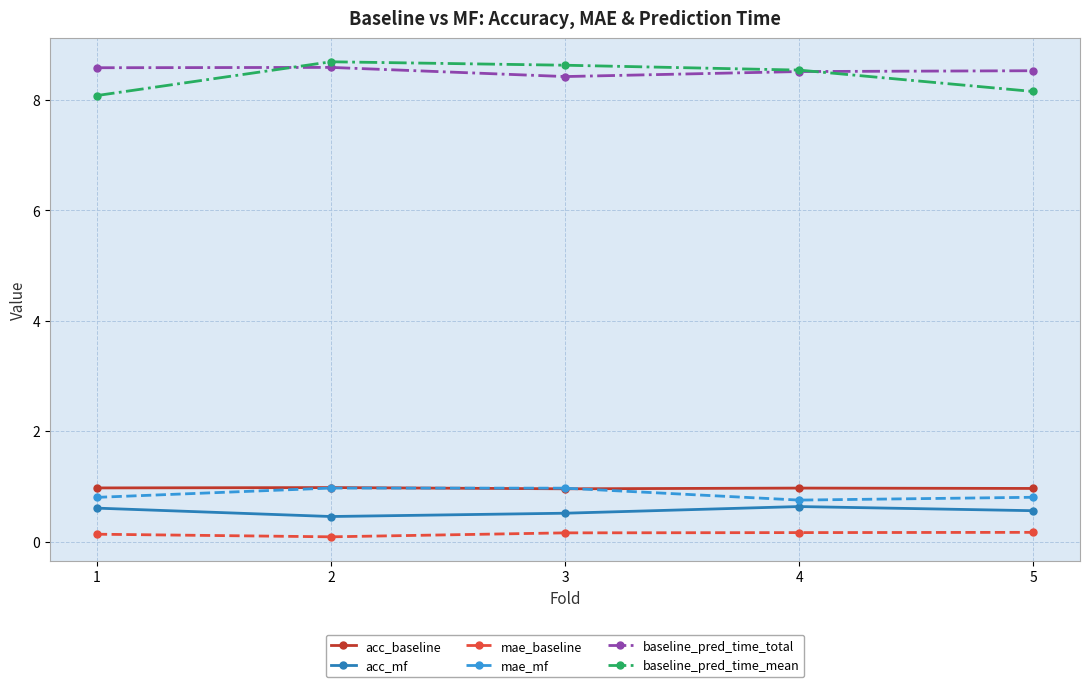

Does the chart display data point markers on the line(s)?

Yes